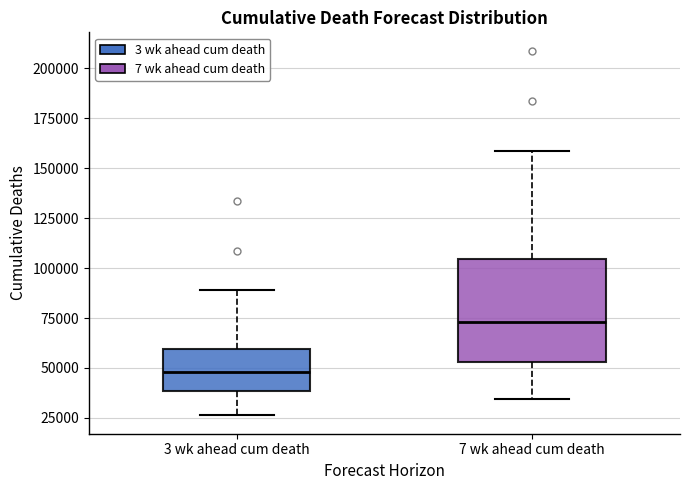

Which box is the tallest, from its lower edge to its upper edge?

7 wk ahead cum death